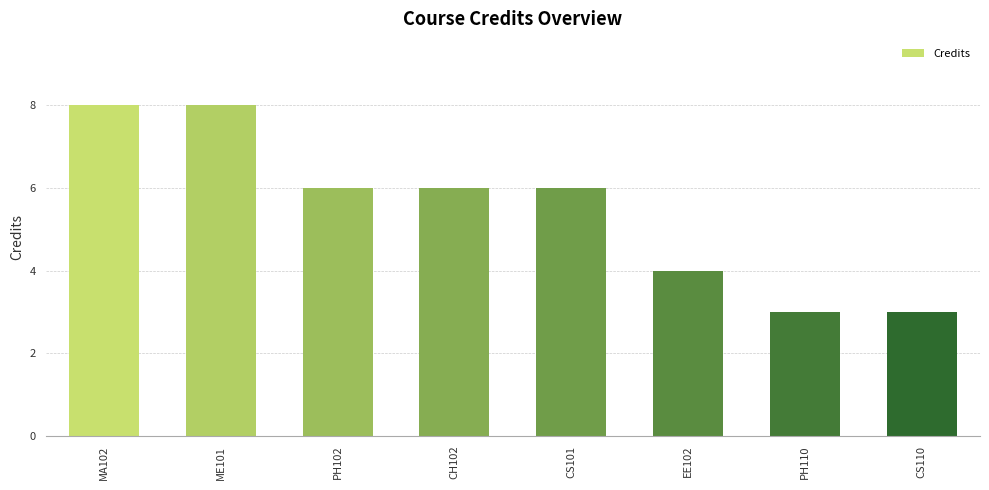

How many values are between 4 and 8?

6